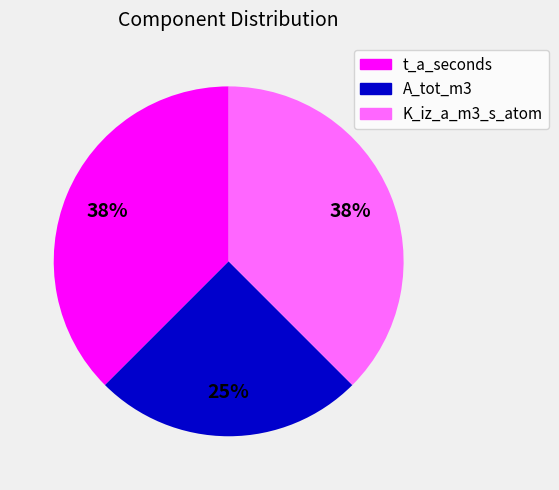

Is the sum of A_tot_m3 and K_iz_a_m3_s_atom greater than half?

Yes